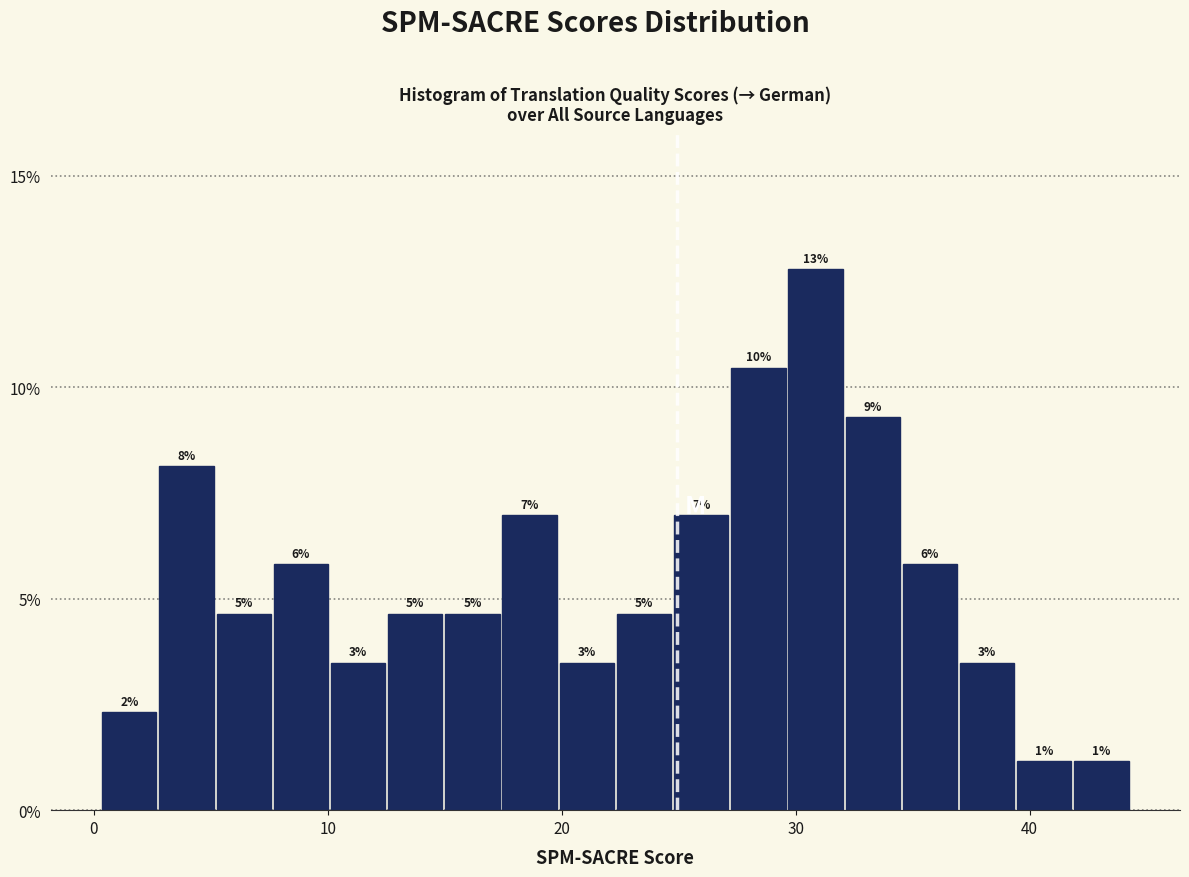

Read against the x-axis, roughly where is the centre of the tallest bar?

31